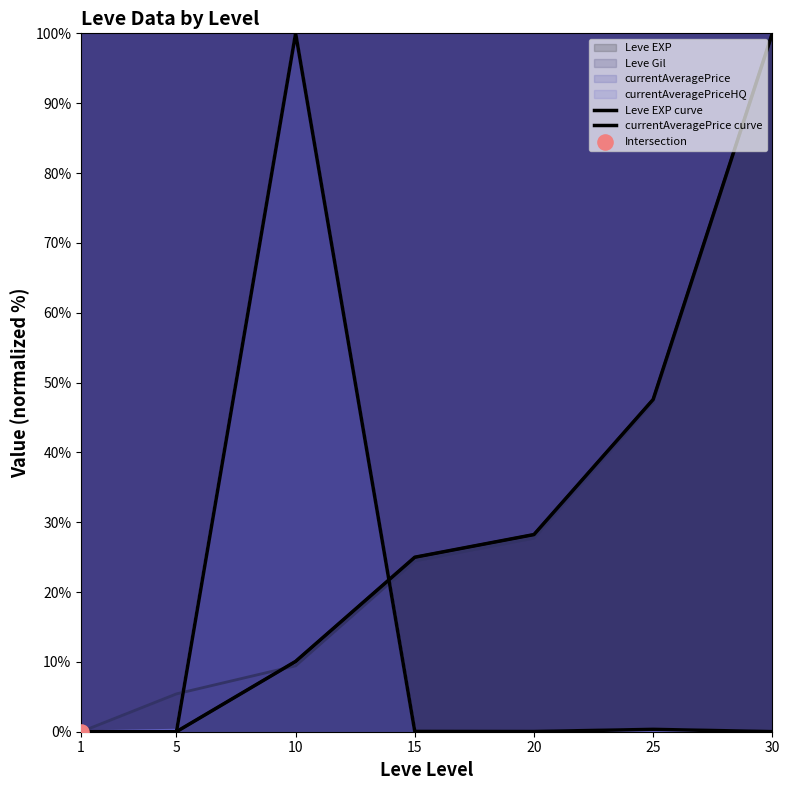

Which series contains the highest Y value?

Leve EXP